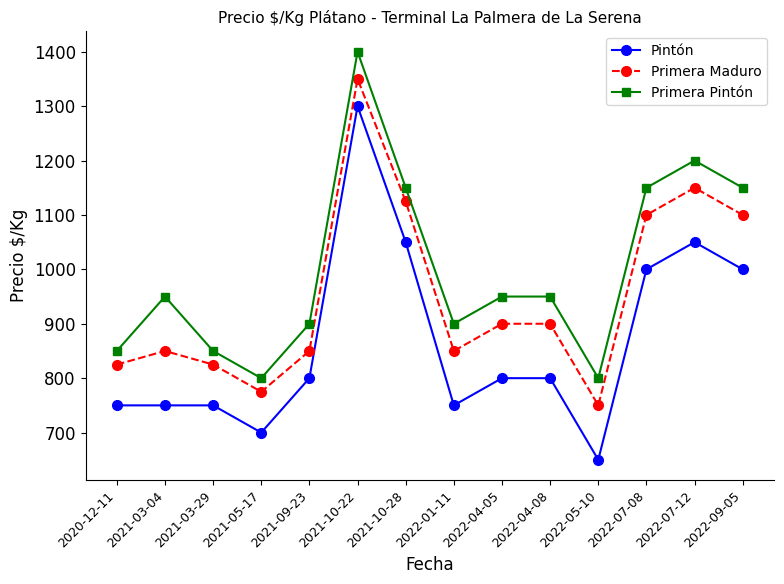

Which category has the lowest value across all series?

2022-05-10